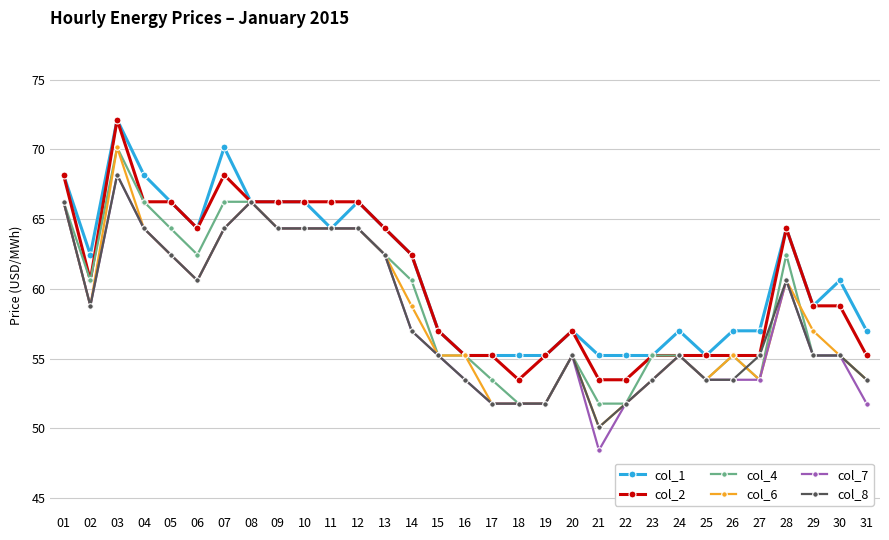

Which category has the lowest value in the col_6 series?

21